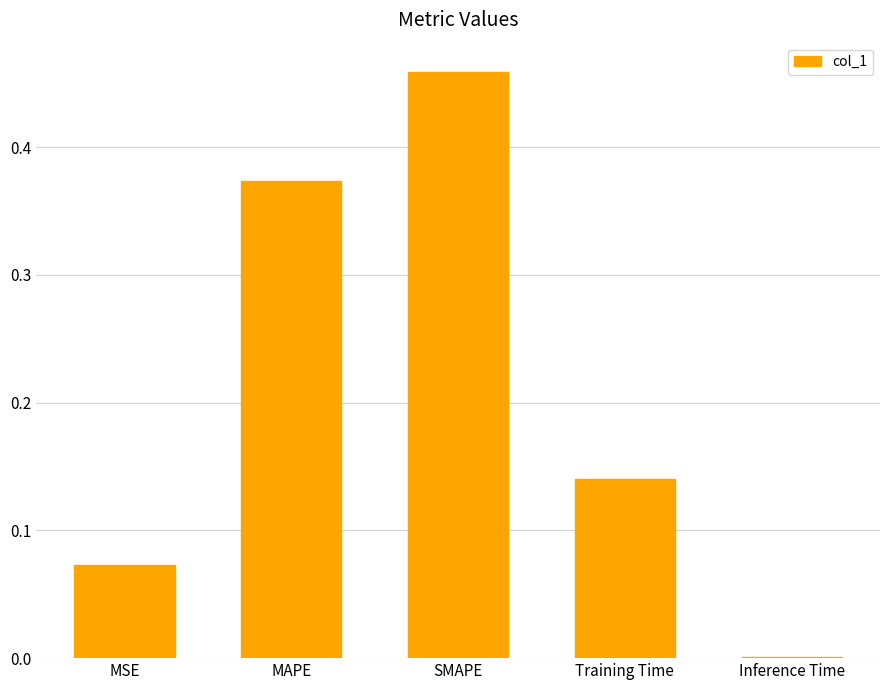

Which label corresponds to the largest value in the chart?

SMAPE